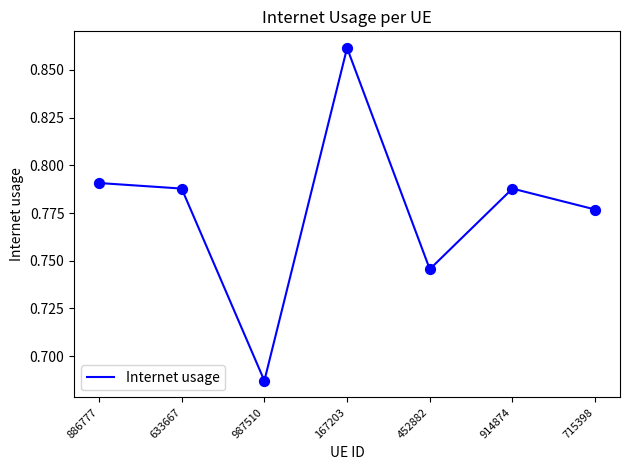

Between 715398 and 633667, which is larger?

633667